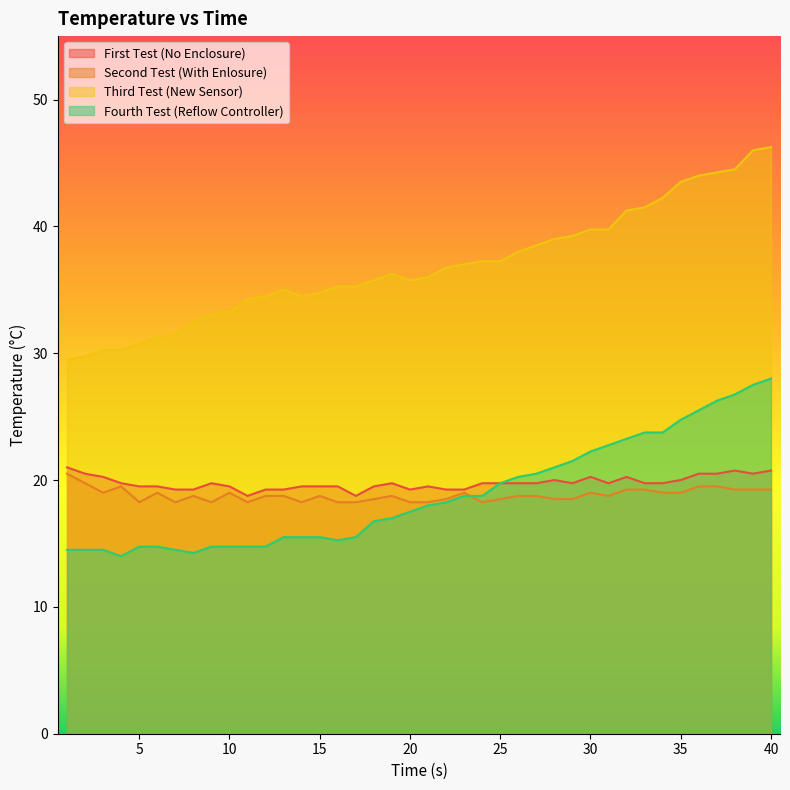

Between which two adjacent categories do Second Test (With Enlosure) and Fourth Test (Reflow Controller) first intersect?

23 and 24